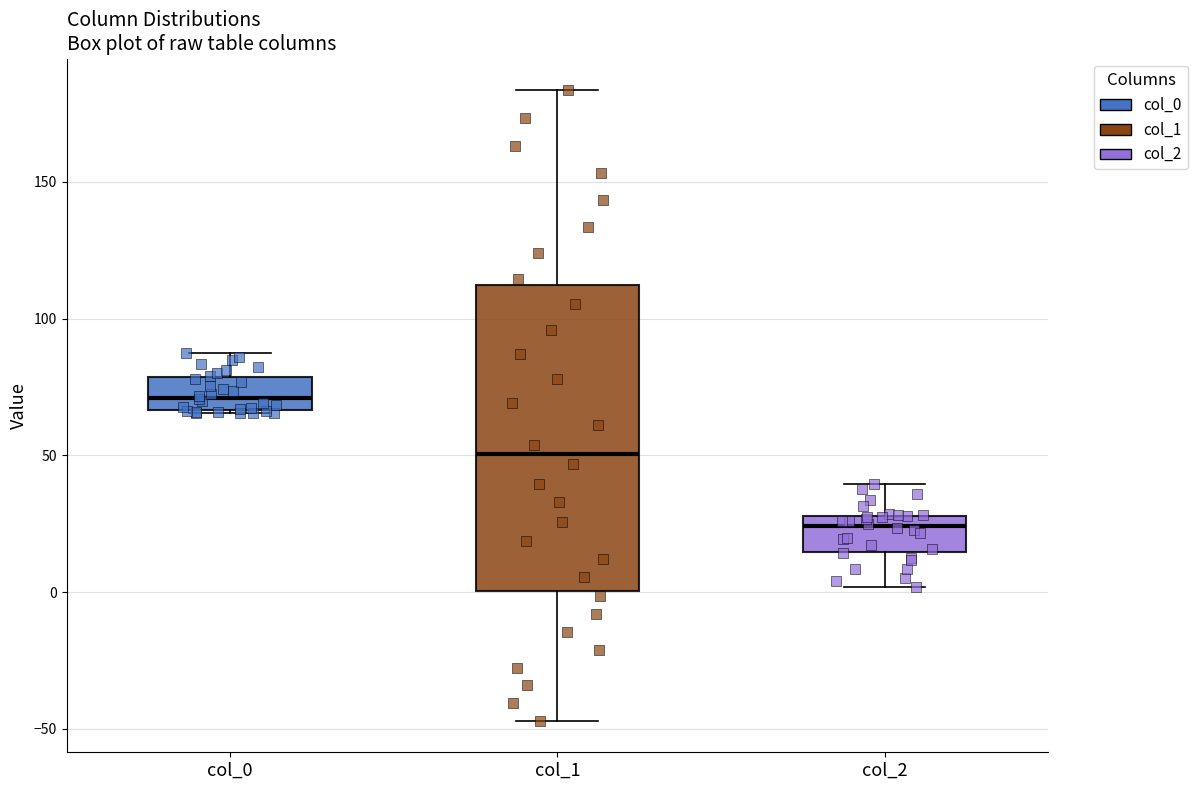

Reading left to right, transcribe this box plot: for each box, give where its median line is, the range the box spans, and where its two whiskers end, as read against the y-axis. The values are not printed on the chart, so give them approximately, as read against the axis.

col_0: median 70, box 65 to 80, whiskers 65 to 85
col_1: median 50, box 0 to 110, whiskers -45 to 185
col_2: median 25, box 15 to 30, whiskers 0 to 40